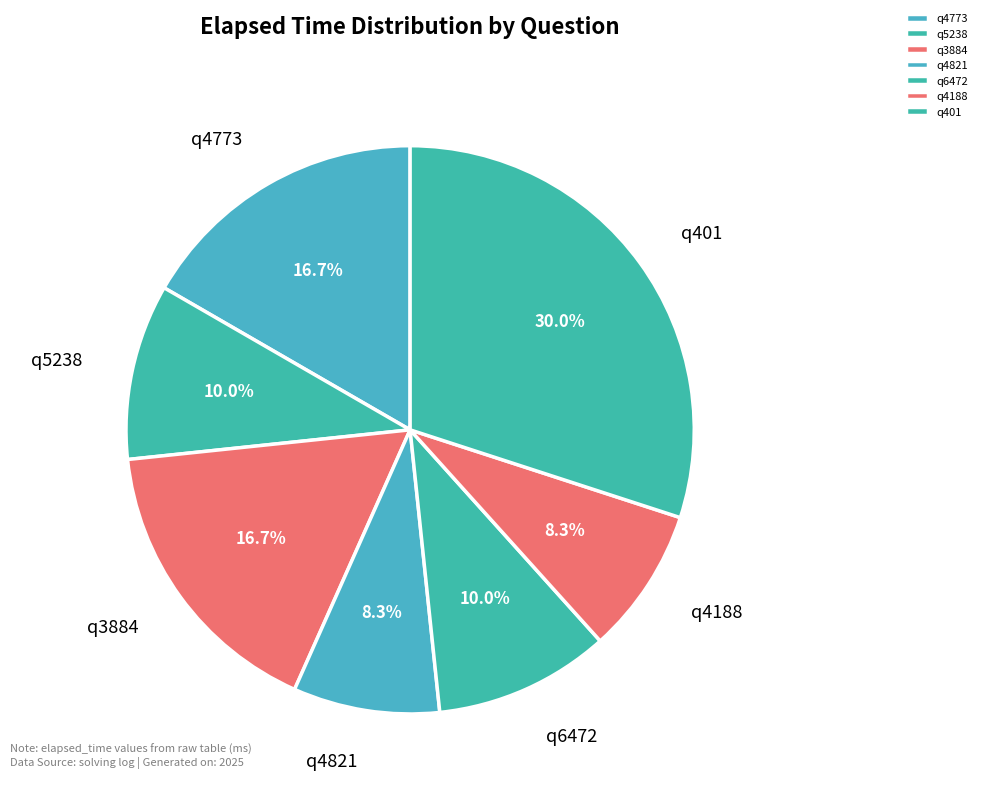

What is the ratio of the value at q401 to the value at q3884?

1.8